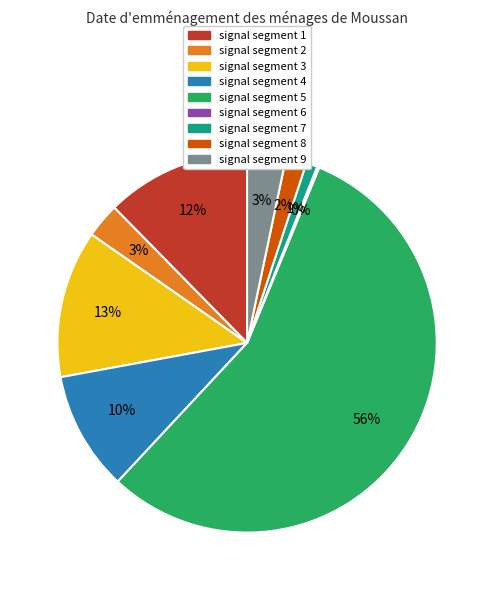

To the nearest percent, what is the difference between the largest and smallest slice percentages?

56%